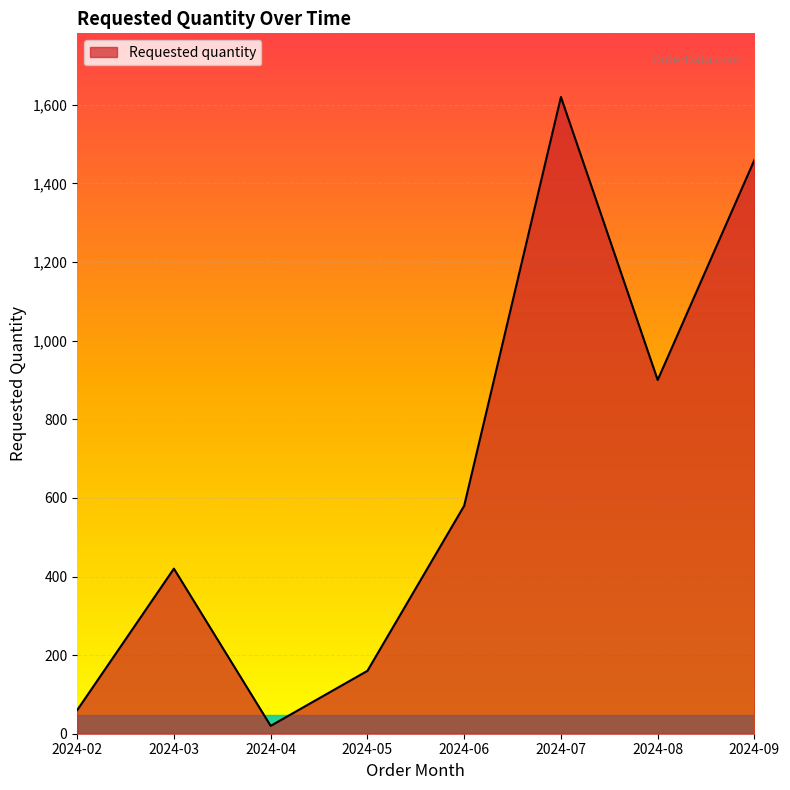

What is the change in value from 2024-03 to 2024-08?

+480